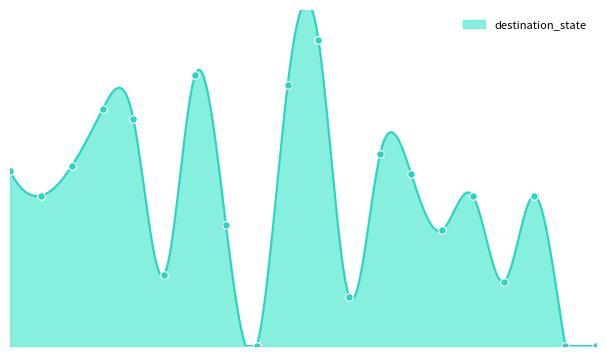

Approximately how many times larger is the value at 9 compared to 11?

5.3